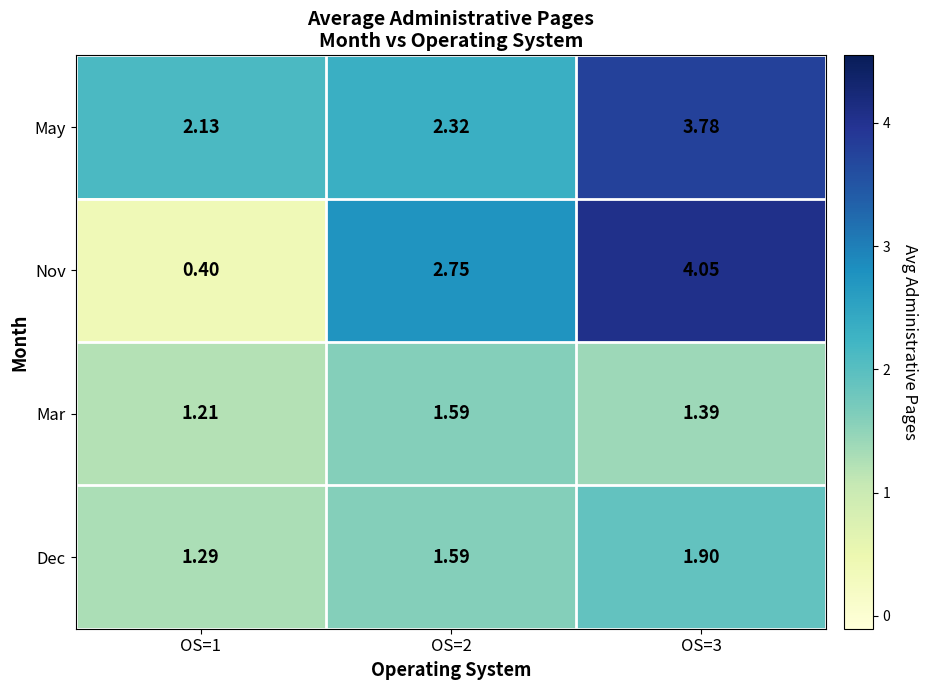

At how many categories does at least one series exceed 3?

1